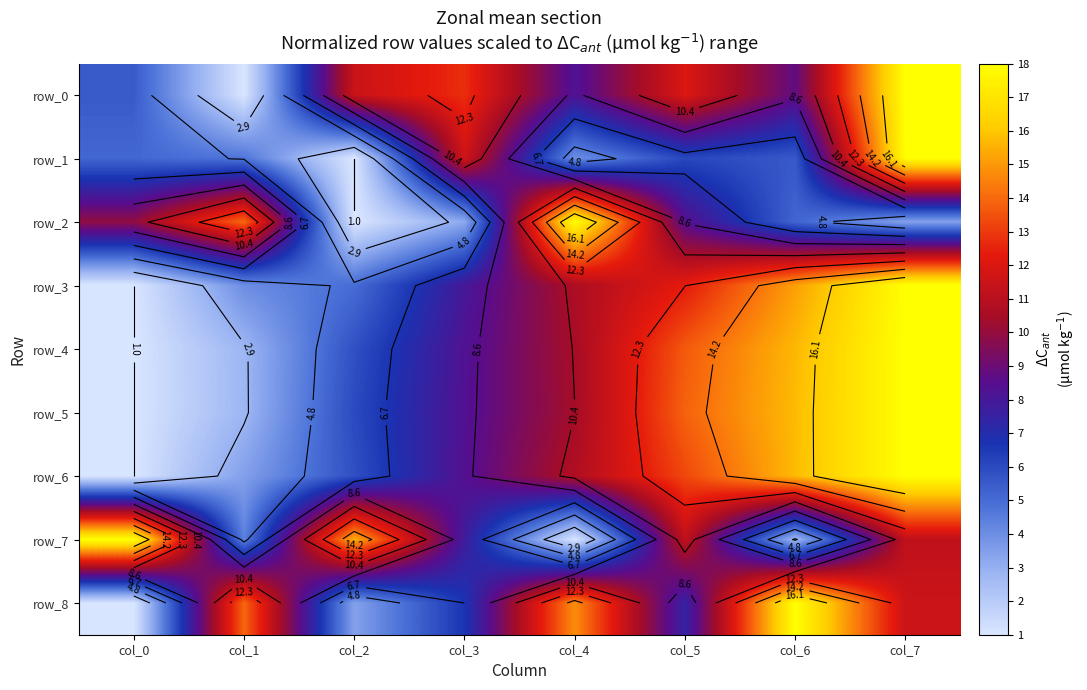

What is the difference between the maximum and minimum values in the row_8 series?

17.0